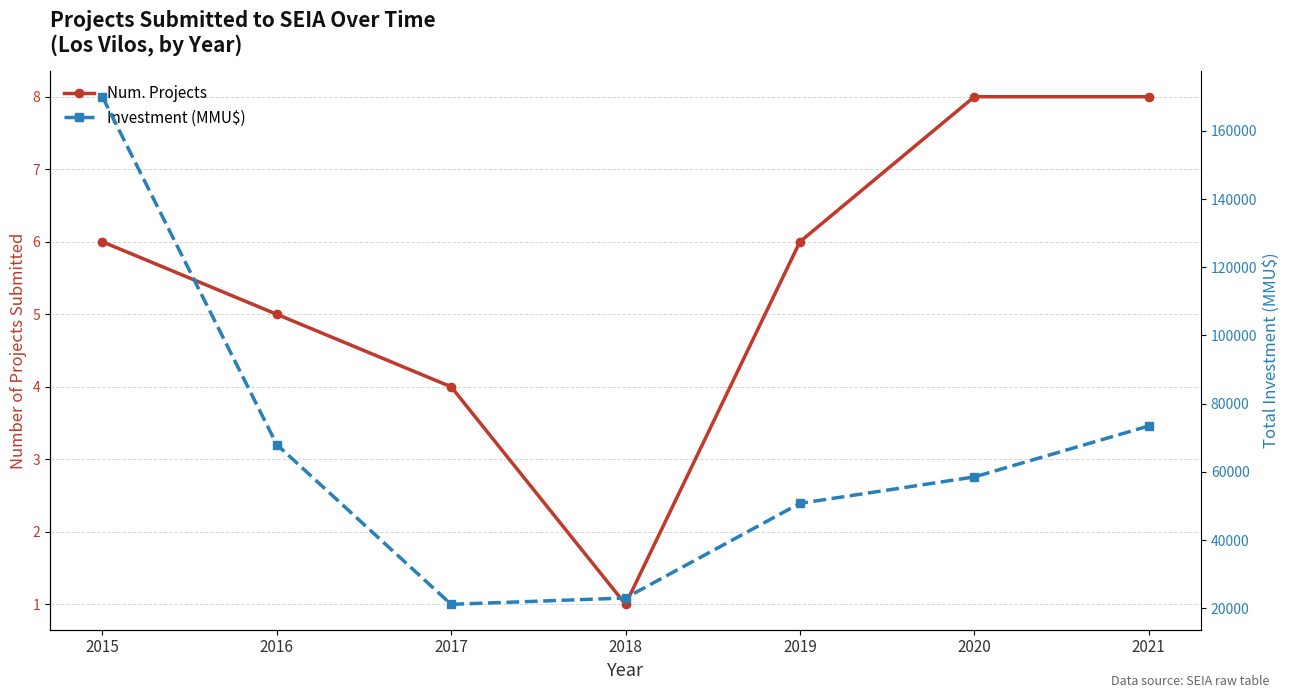

Reading left to right, transcribe all the data shown in this chart.

Num. Projects: 2015=6	2016=5	2017=4	2018=1	2019=6	2020=8	2021=8
Investment (MMU$): 2015=170000	2016=68001	2017=21140	2018=23000	2019=50760	2020=58500	2021=73441